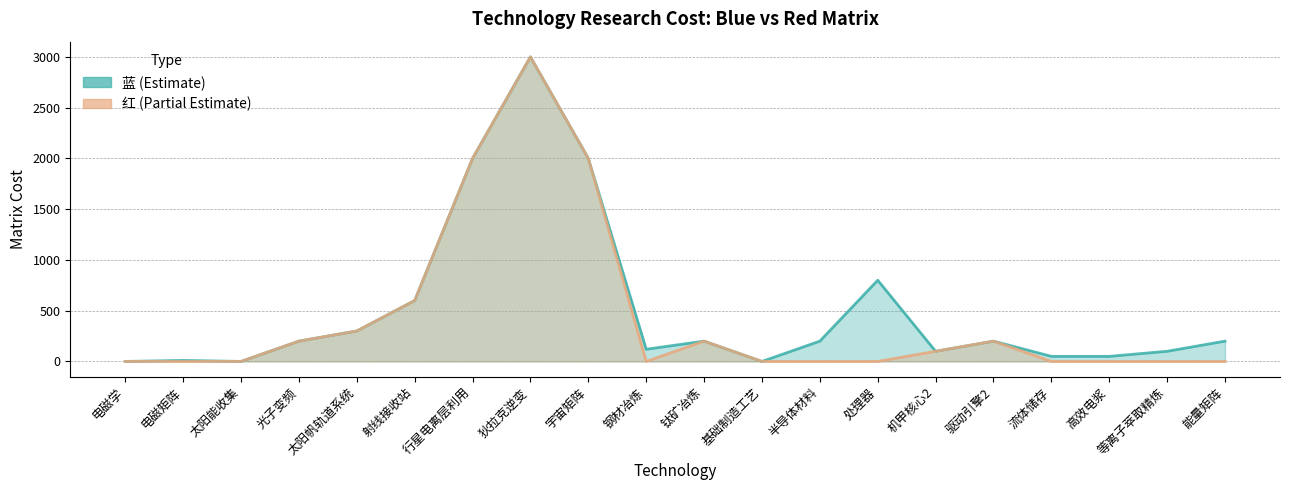

Does the chart have visible grid lines?

Yes